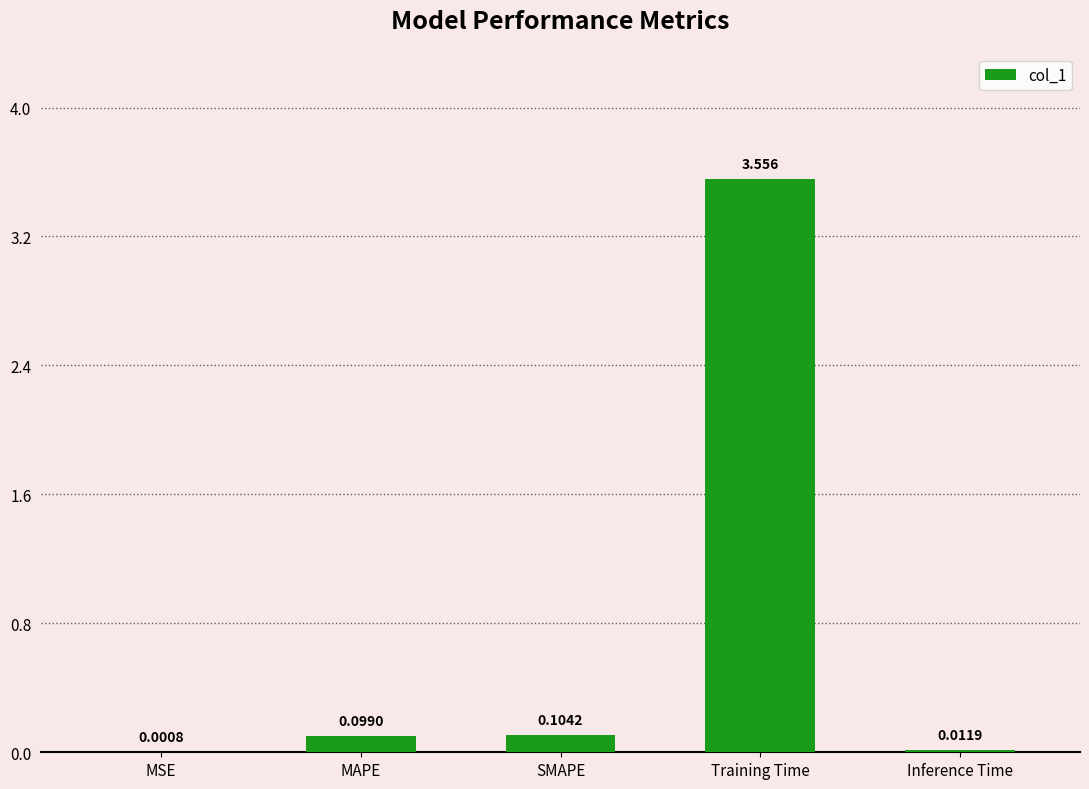

At which label is the value closest to 1?

SMAPE